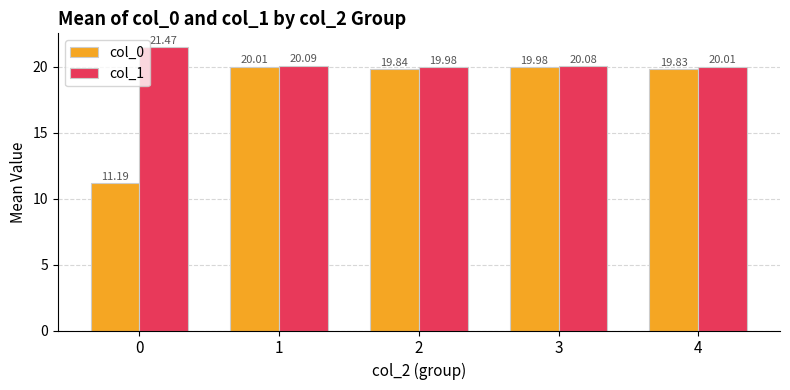

What is the difference between the maximum and minimum values in the col_0 series?

8.8